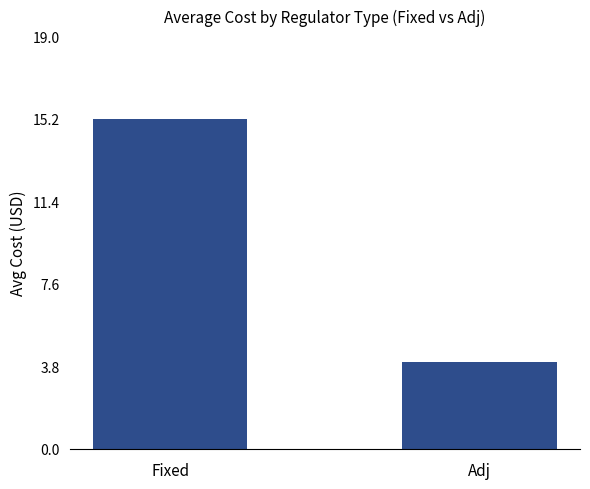

What is the ratio of the value at Fixed to the value at Adj?

3.8